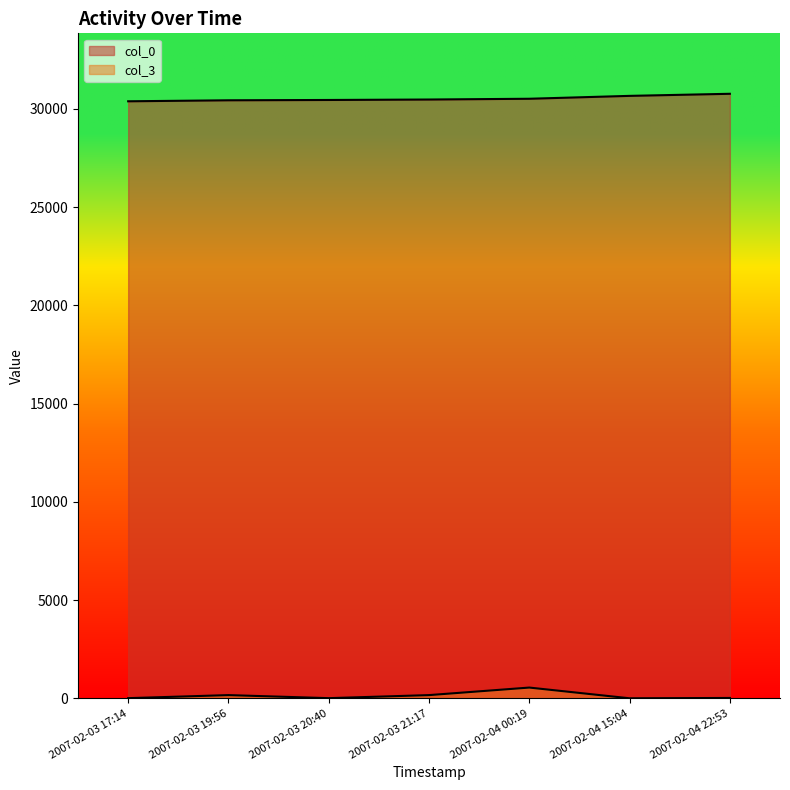

What is the label of the 5th point from the left?

2007-02-04 00:19